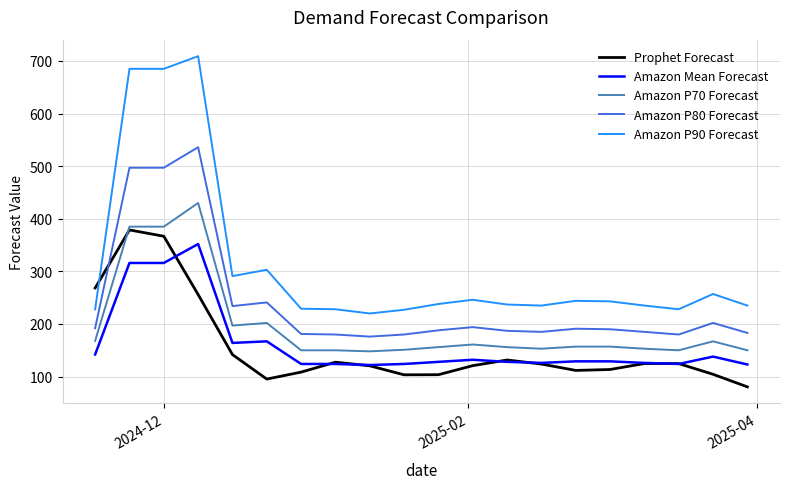

Is this an area chart (filled region under the line)?

No